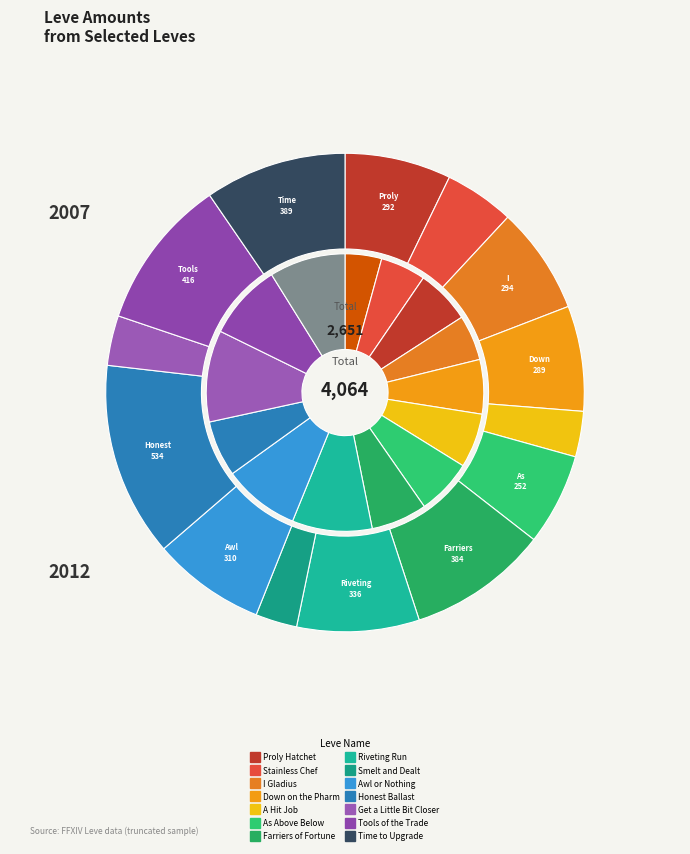

How much of the chart is everything except Farriers of Fortune?

93.5%